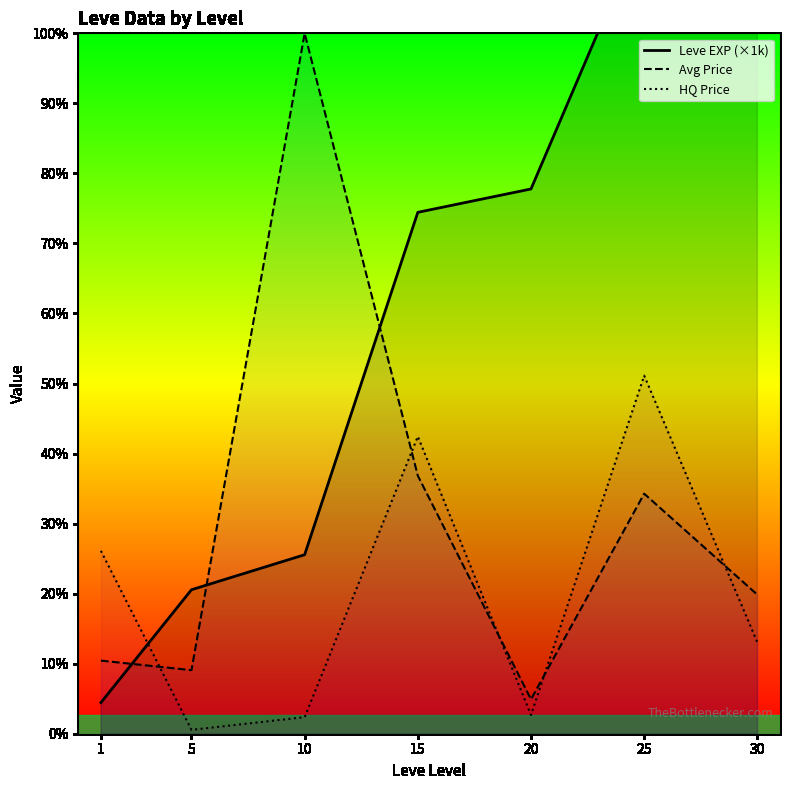

What is the total value across all series at 30?

59868.0